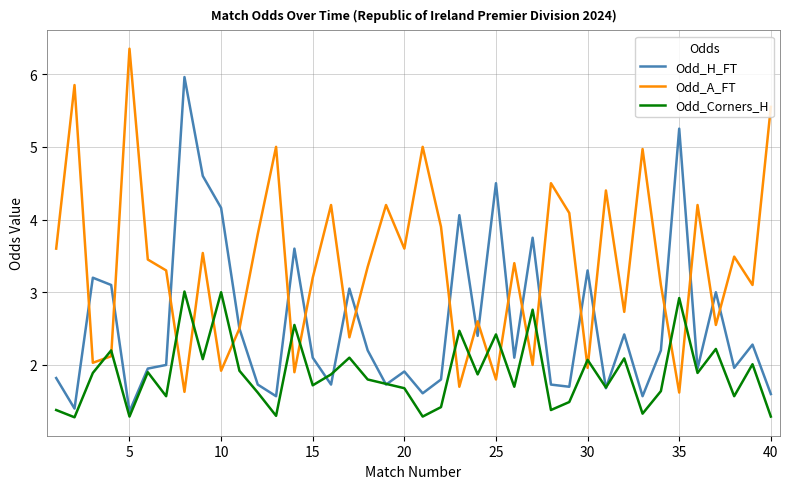

List the series in order of their overall mean, highest first.

Odd_A_FT, Odd_H_FT, Odd_Corners_H